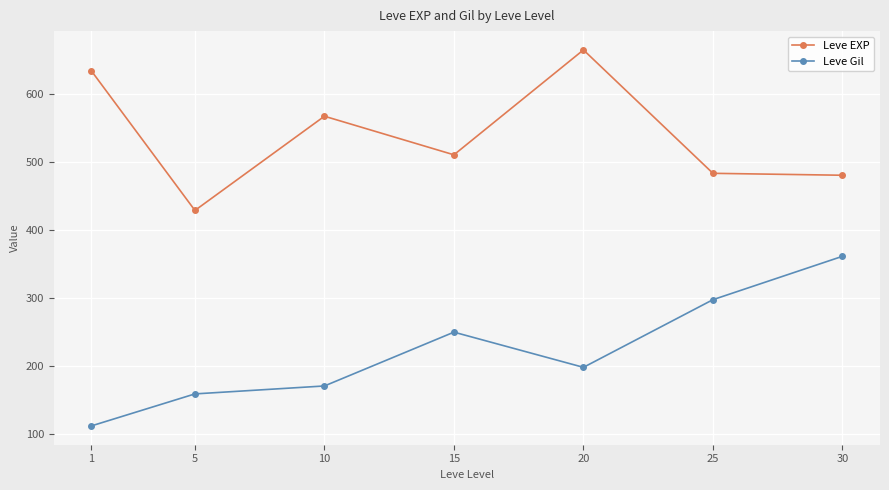

What is the sum of the Leve Gil values at 30 and 5?

520.0